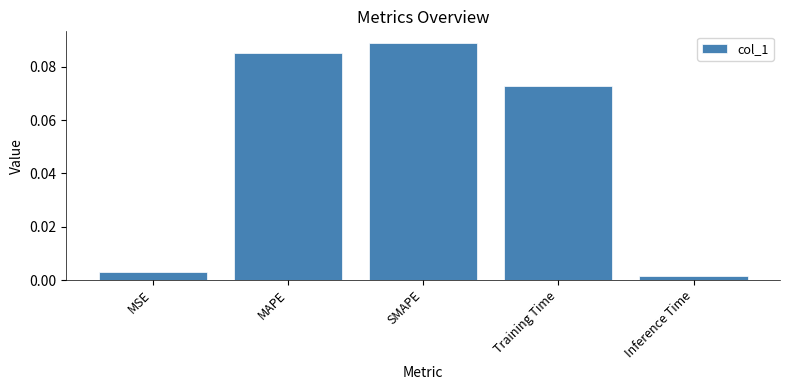

True or false: the data shows 0.0 at MAPE.

False